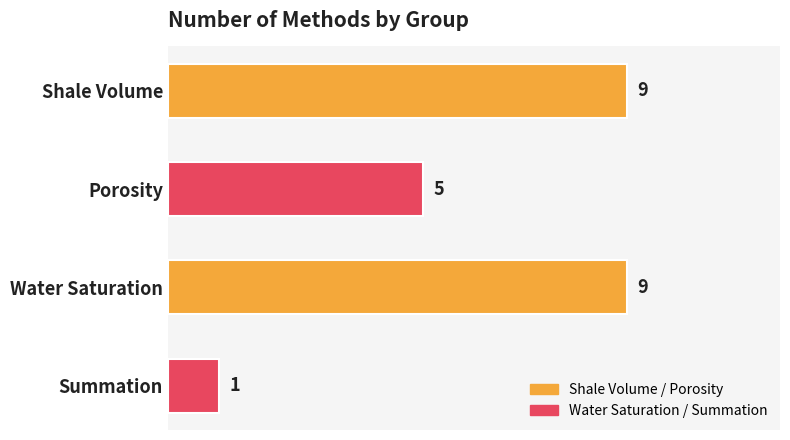

Approximately how many times larger is the value at Porosity compared to Water Saturation?

0.6